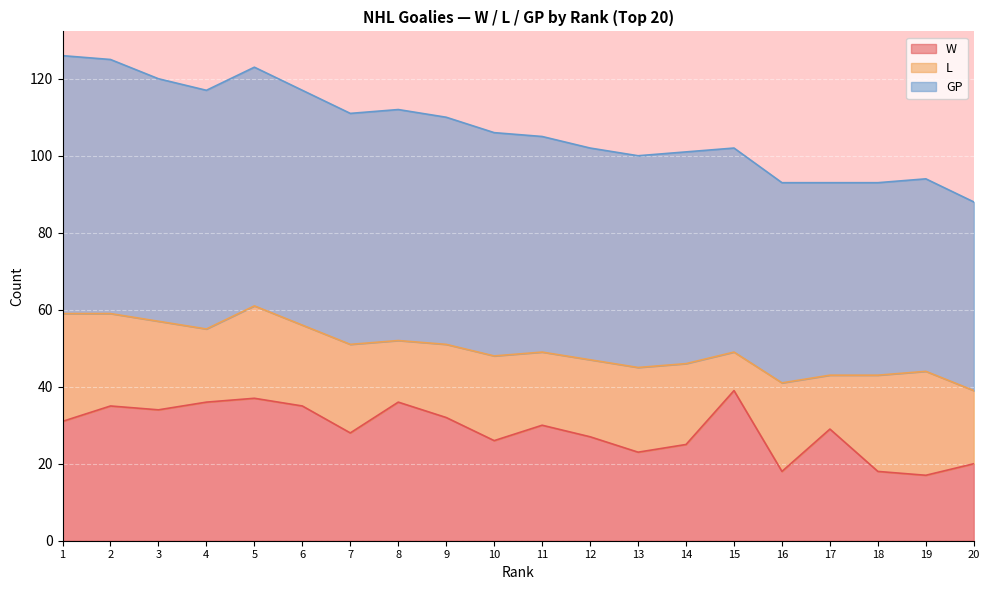

The value of W at 7 is 28. True or false?

True